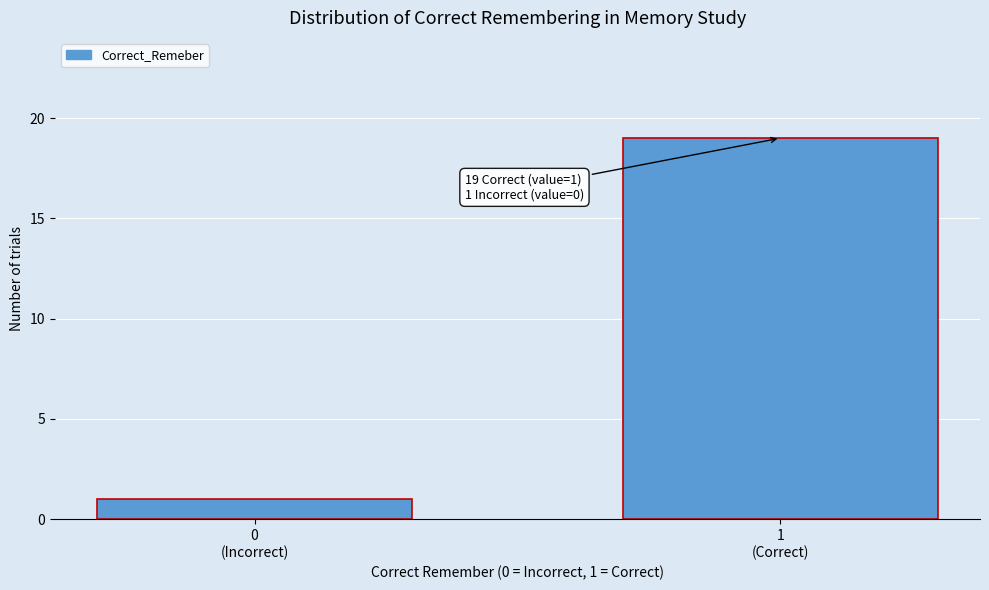

Reading left to right, transcribe all the data shown in this chart.

1	19